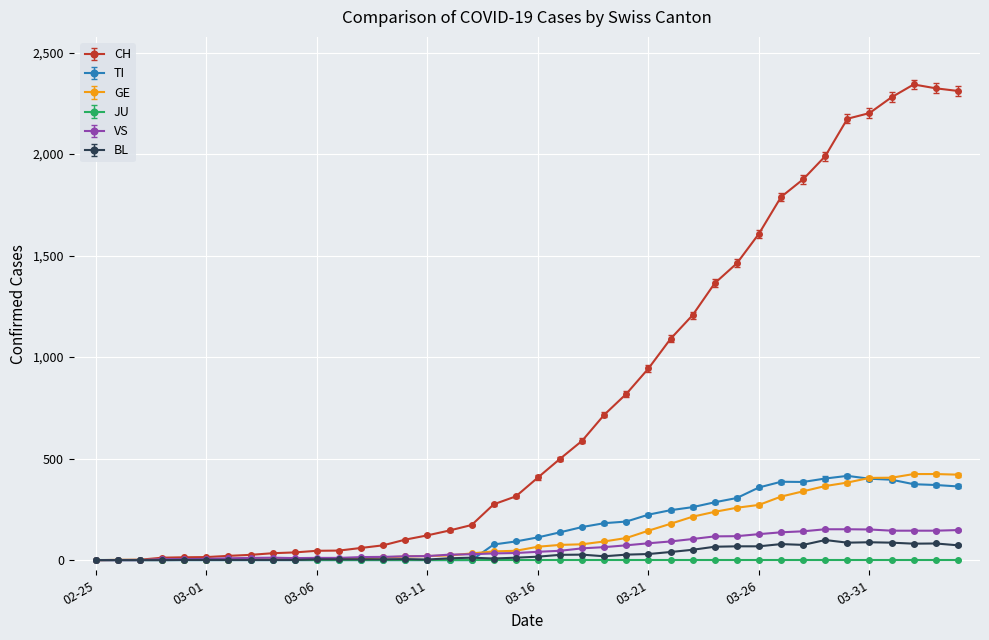

What is the maximum value for GE?

424